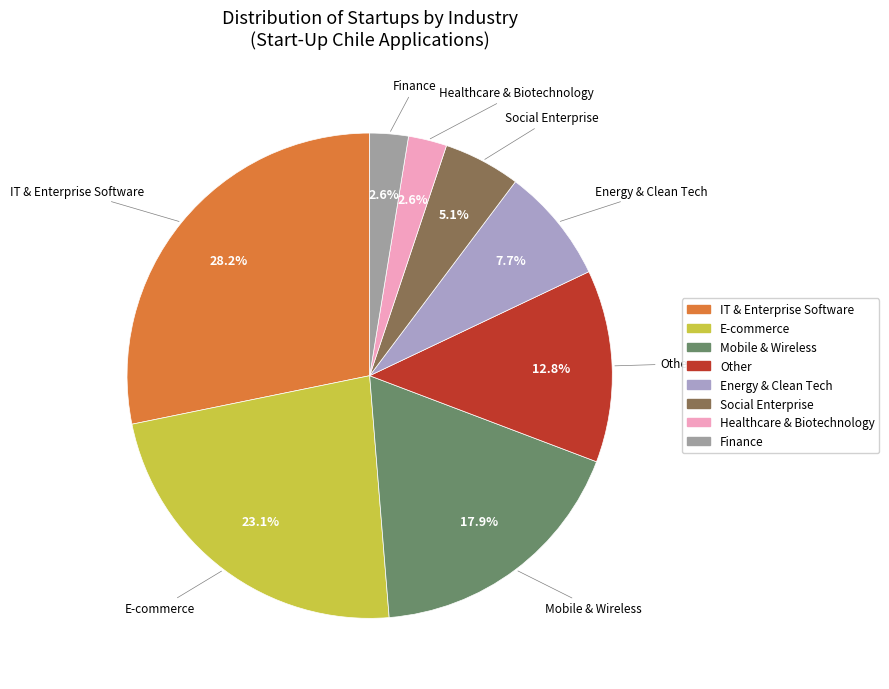

Is there any slice that represents more than half of the pie?

No